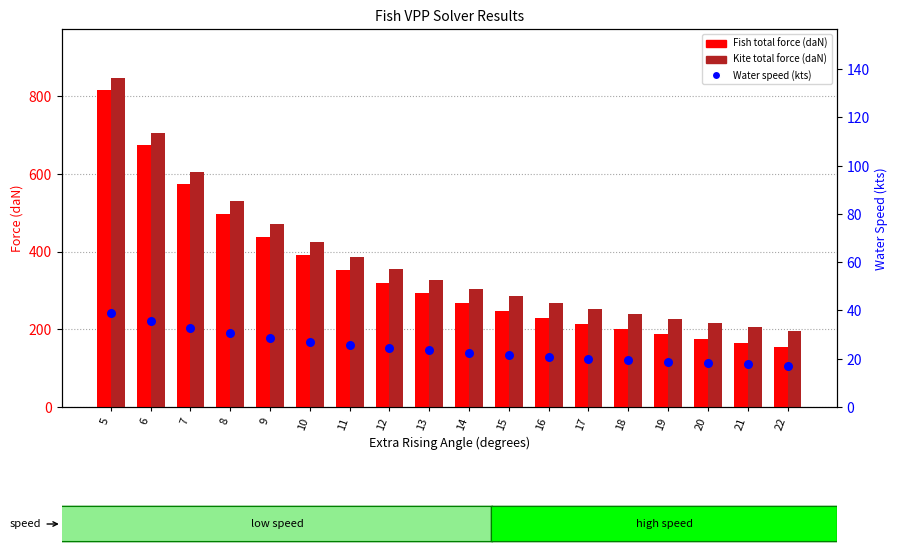

What is the total value across all series at 10?

843.2